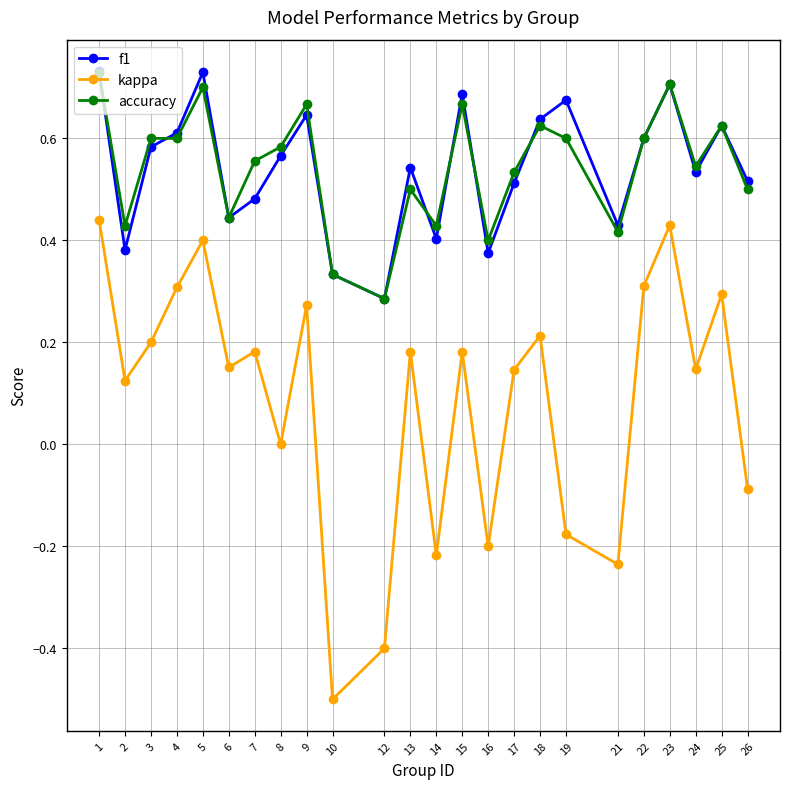

Which series has the widest spread of values?

kappa